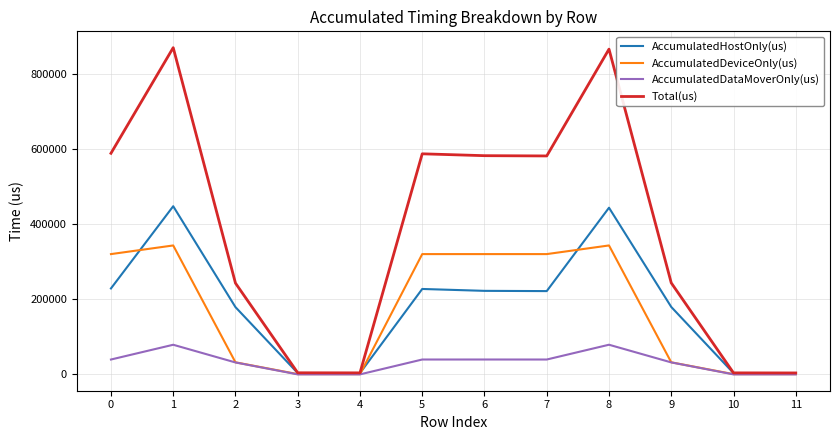

Which series has the largest total across all categories?

Total(us)